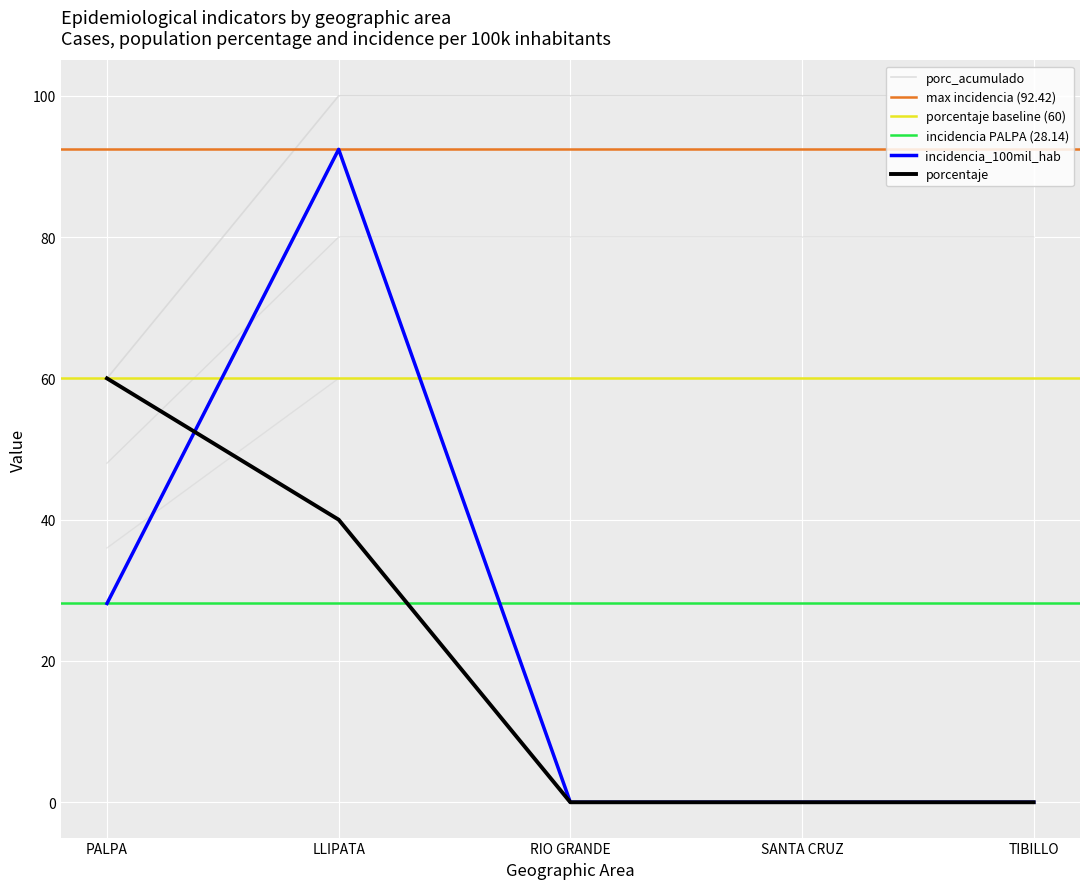

List the labels in order of incidencia_100mil_hab value, largest first.

LLIPATA, PALPA, RIO GRANDE, SANTA CRUZ, TIBILLO